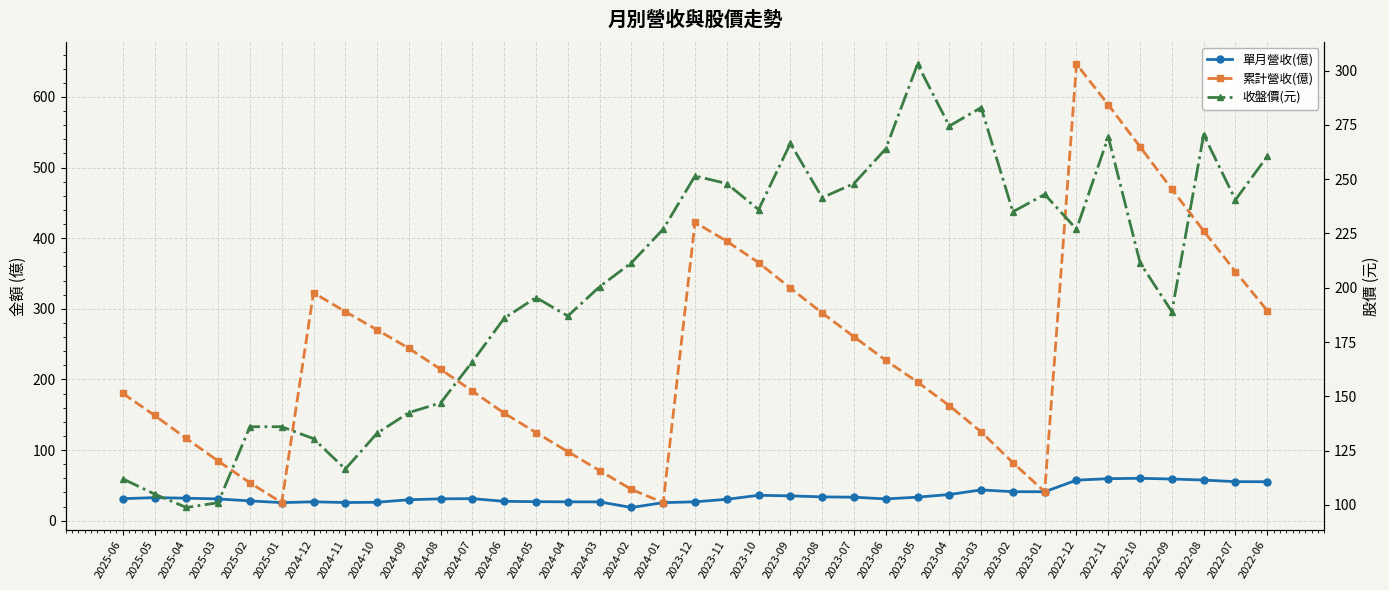

What is the sum of all 收盤價(元) values?

7494.3